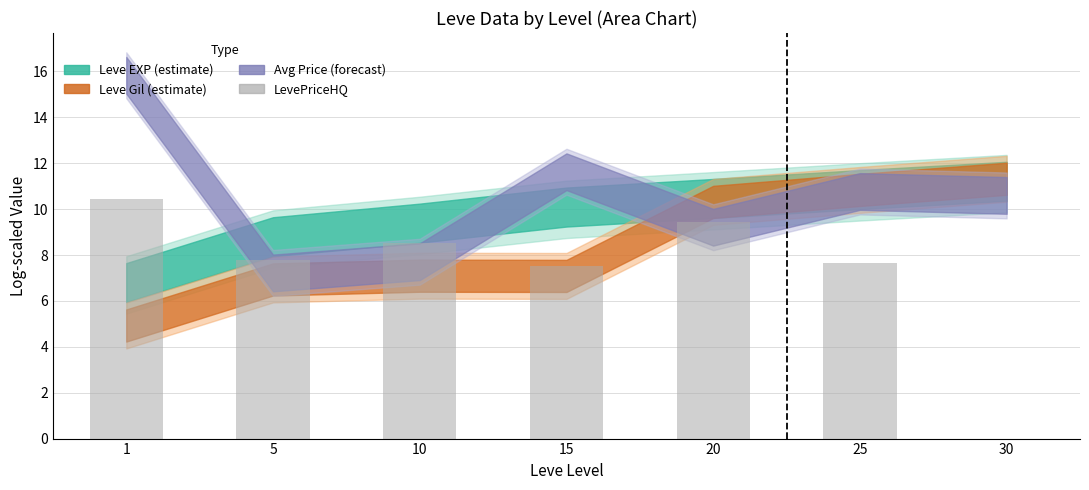

What is the maximum value shown in the chart?

10.4